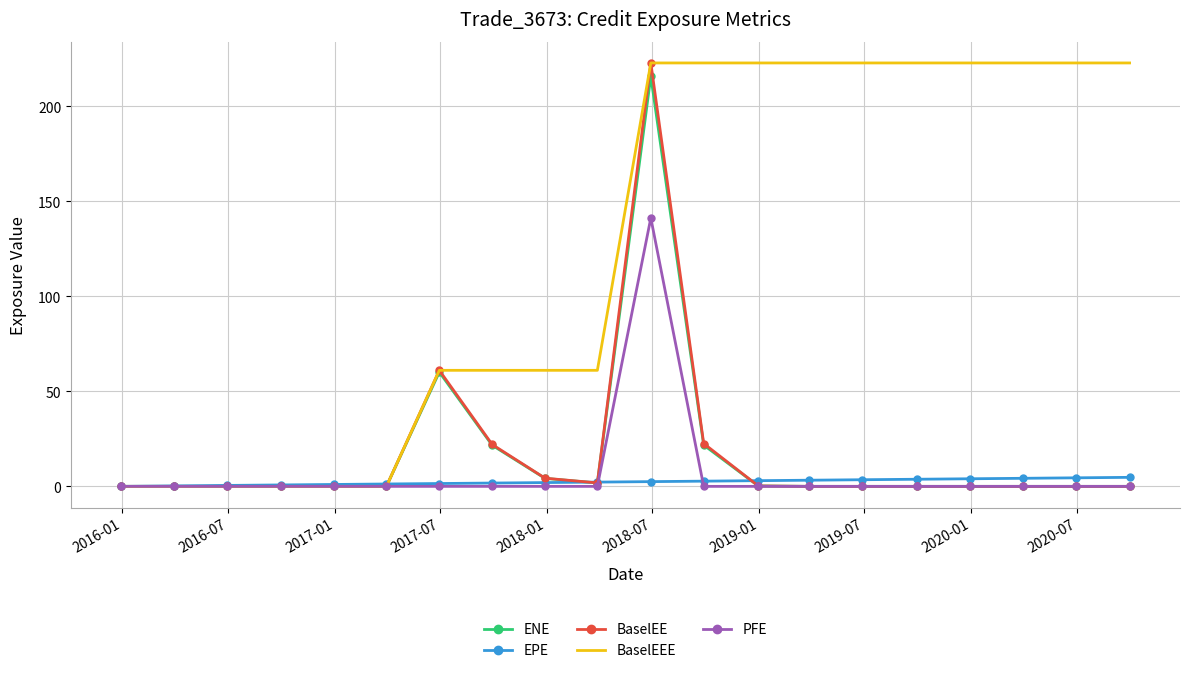

True or false: PFE and BaselEEE cross at least once.

False